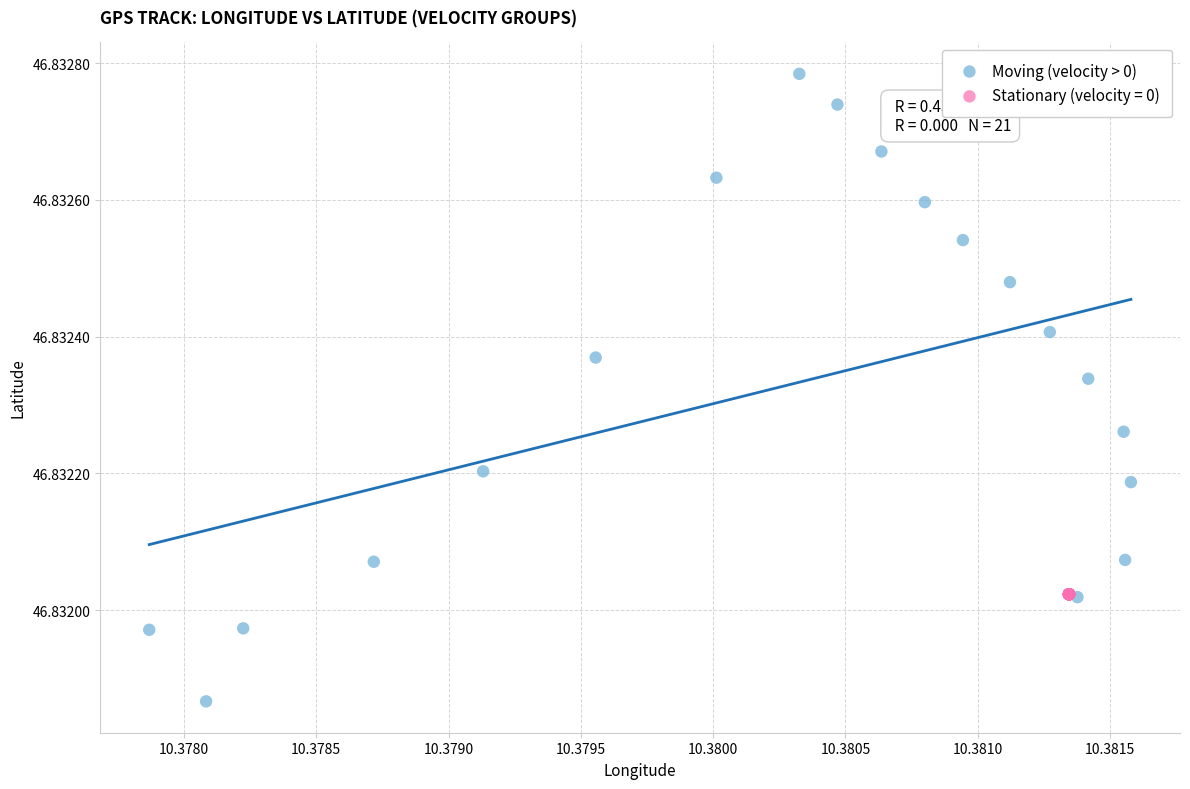

Which series contains the lowest Y value?

Moving (velocity > 0)